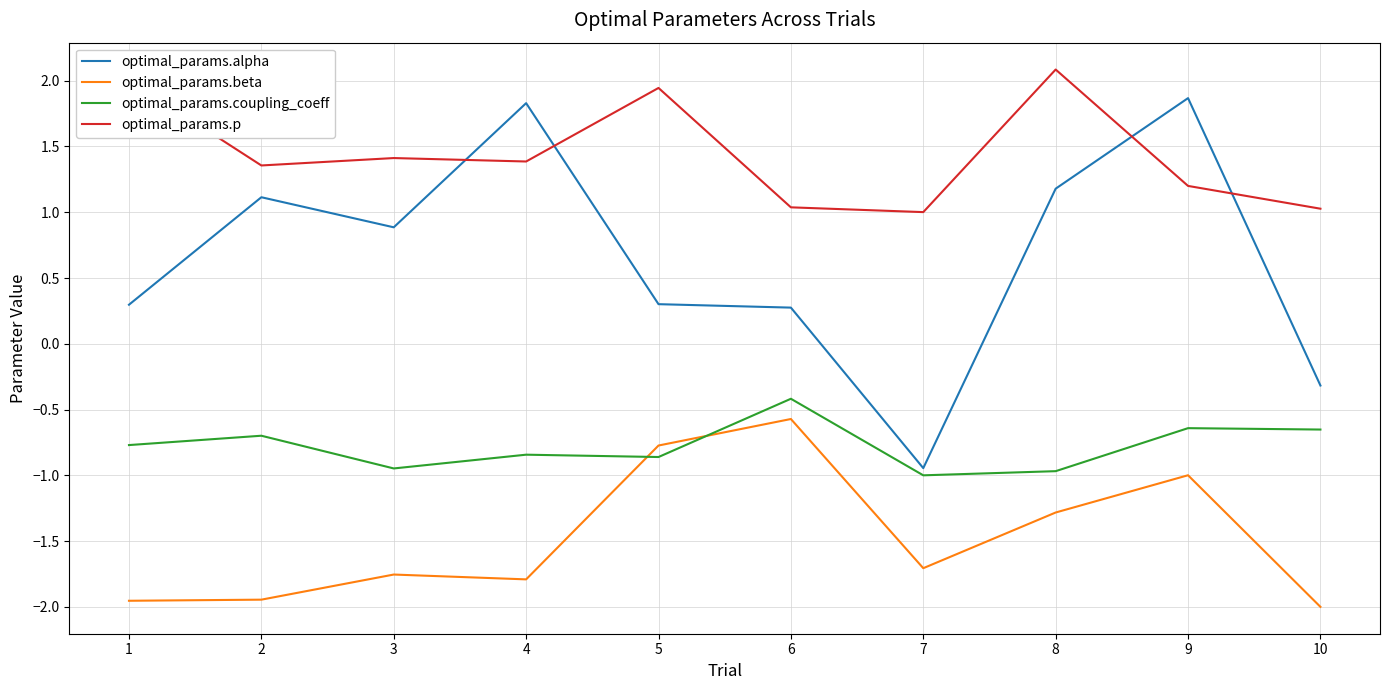

Which label corresponds to the smallest value in the chart?

10